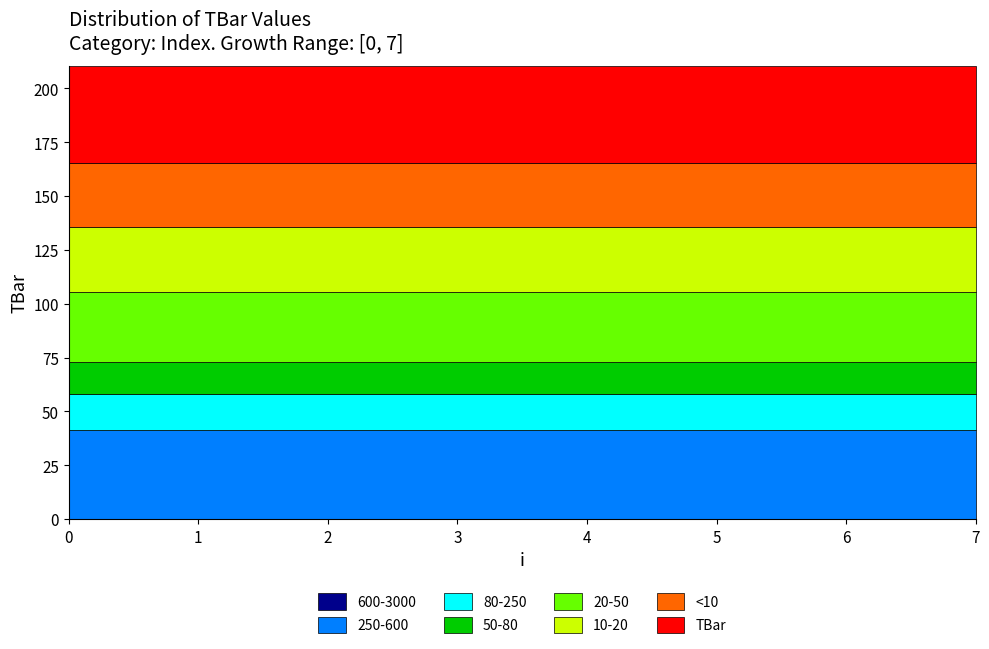

The value at 6 is 17.3. True or false?

False